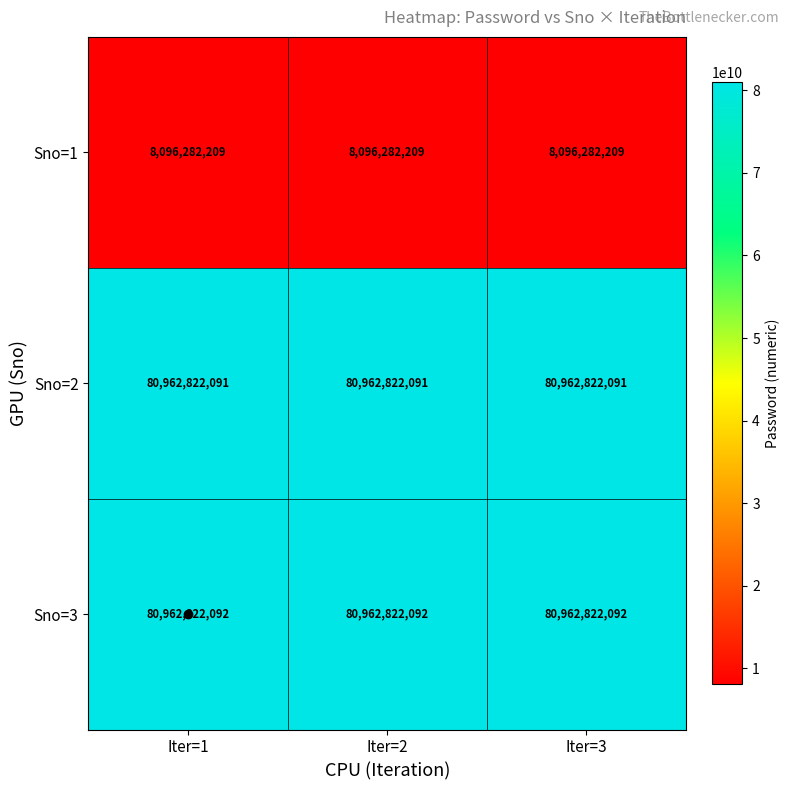

The value of Sno=2 at Iter=2 is 114799339840. True or false?

False